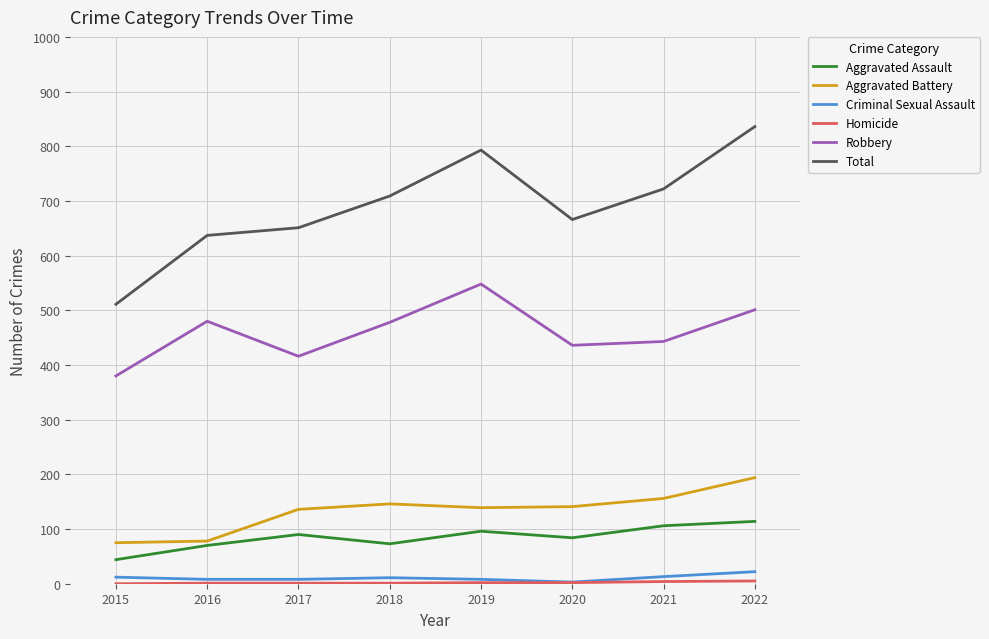

Which series changed the most between 2015 and 2017?

Total